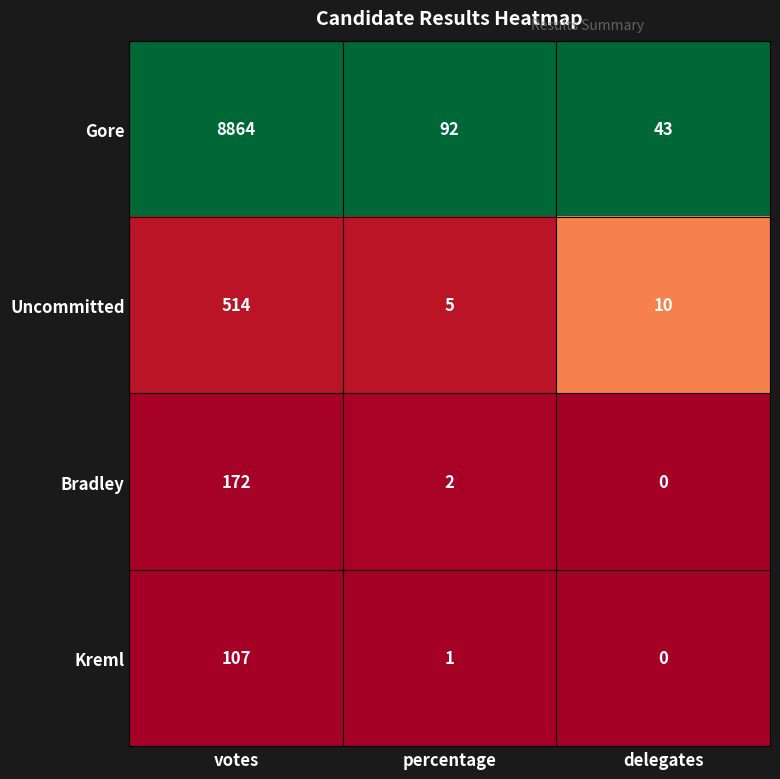

True or false: Gore has a value of 43 at delegates.

True